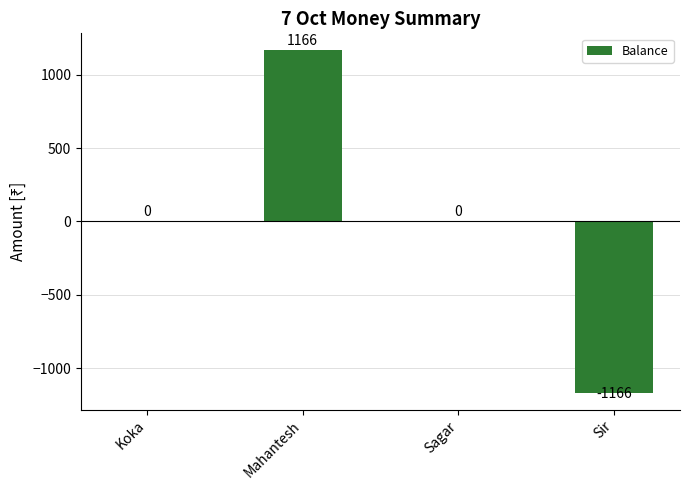

Are the bars grouped side by side (vs. stacked)?

No